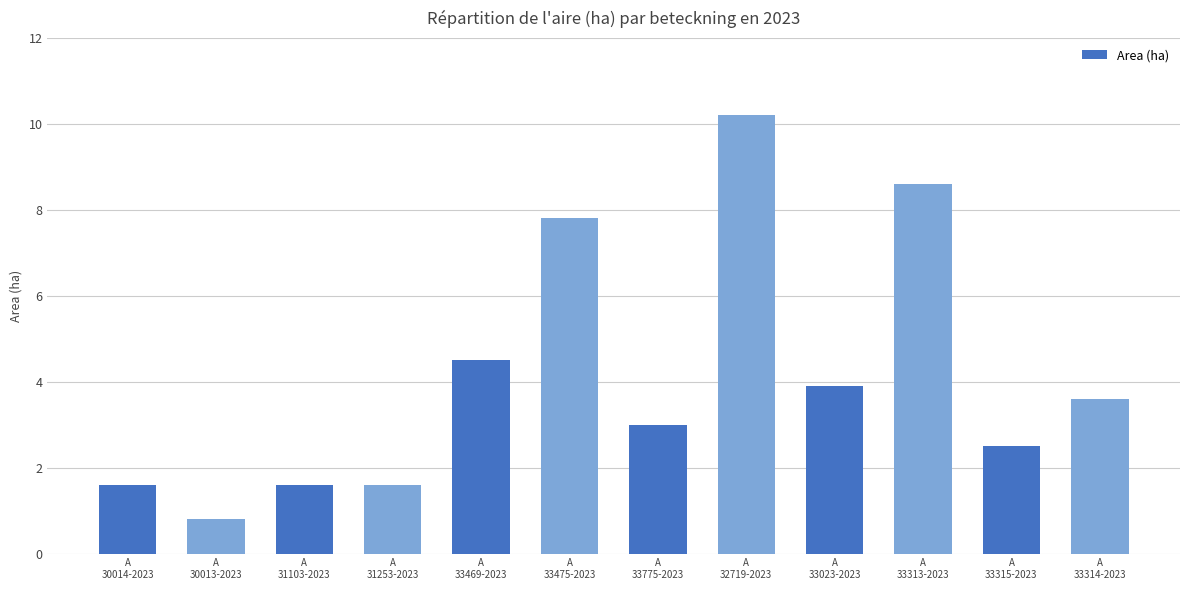

What is the smallest value displayed?

0.8